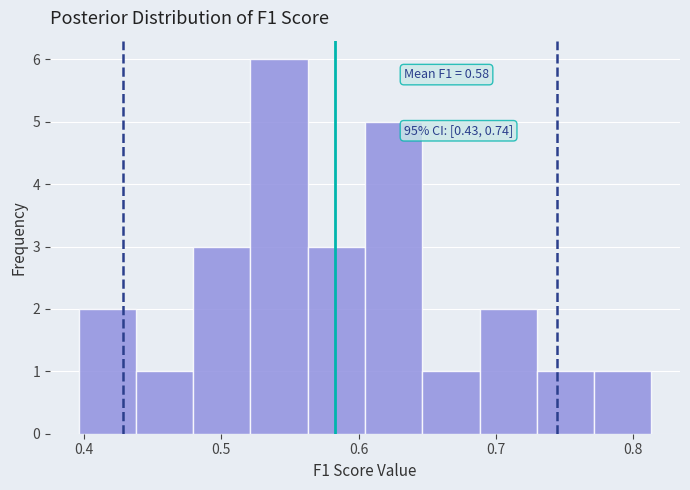

Which range on the x-axis has the tallest bar?

0.52 to 0.56